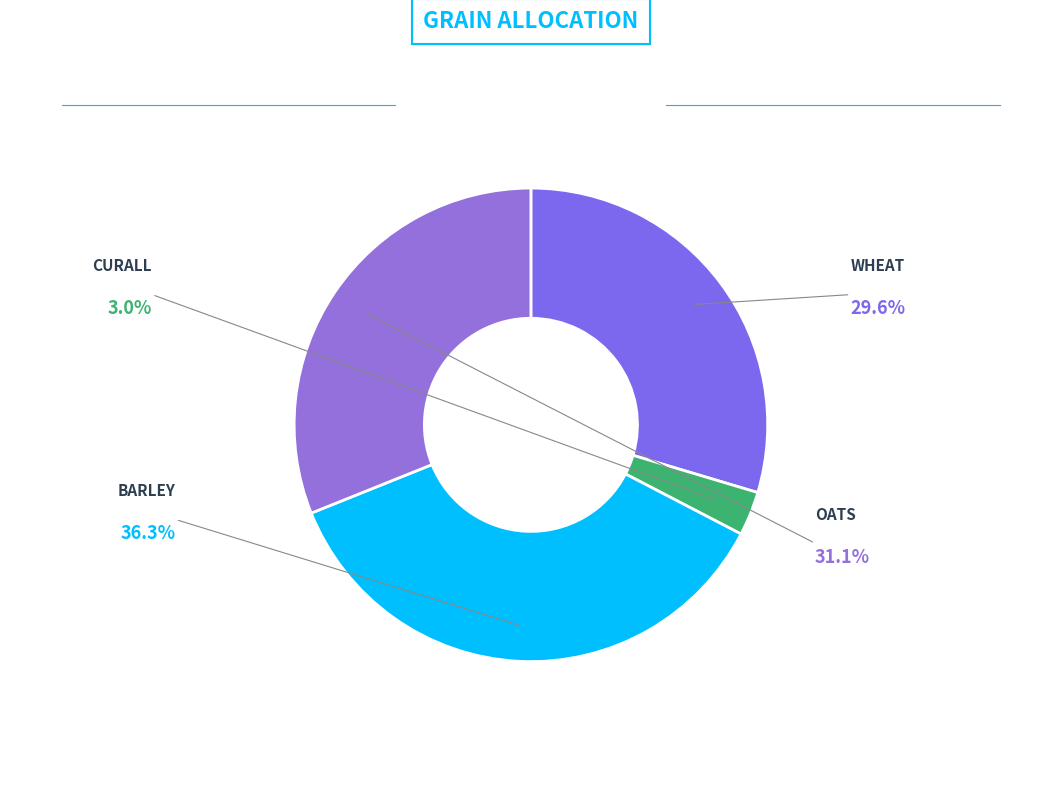

How many segments does this pie chart have?

4